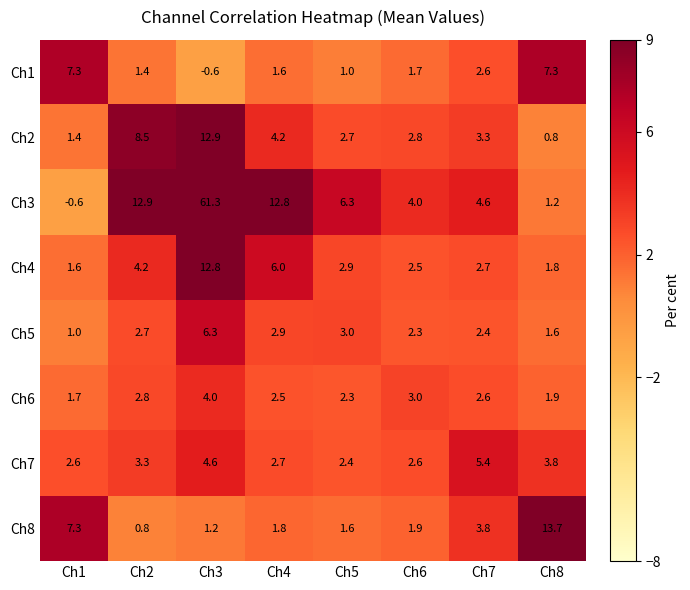

The Ch1 series shows 1.7 at Ch6. True or false?

True